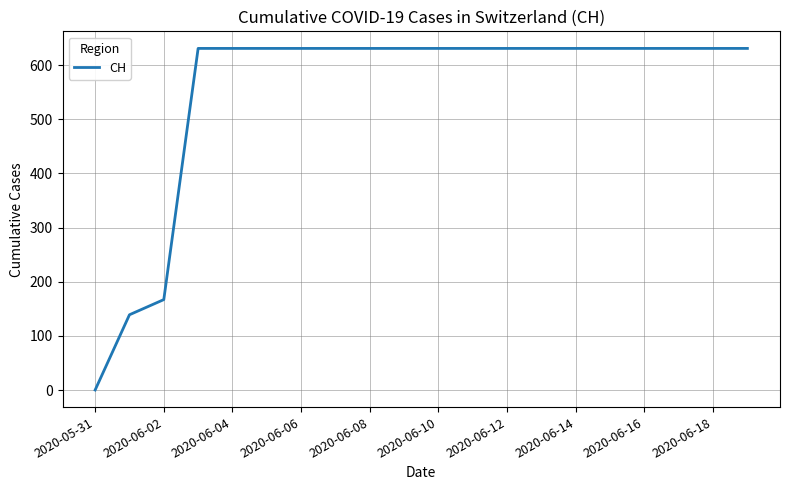

What is the maximum value shown in the chart?

631